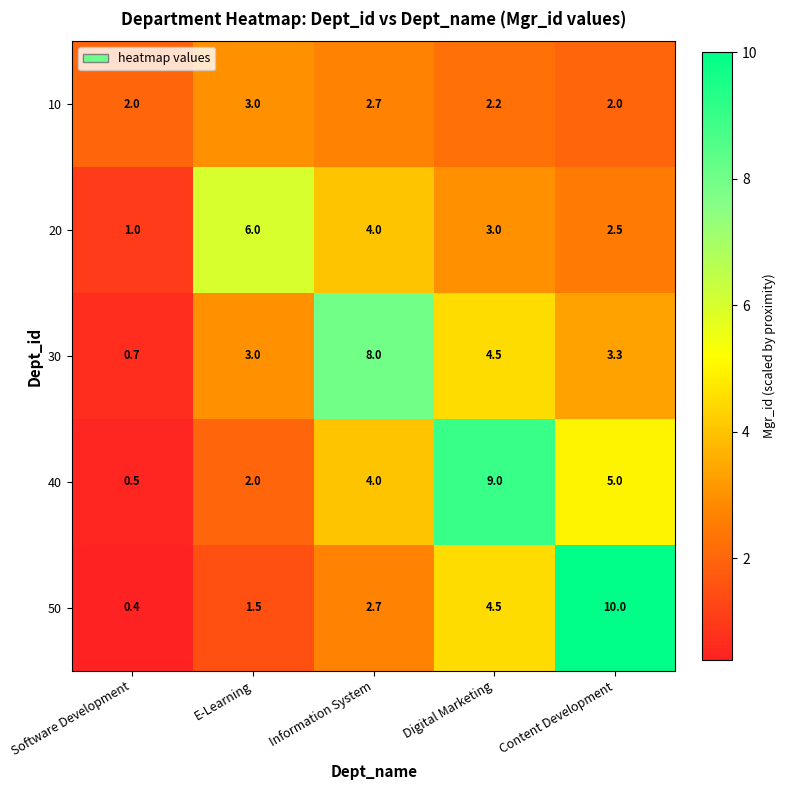

What is the average value of the 10 series?

2.4